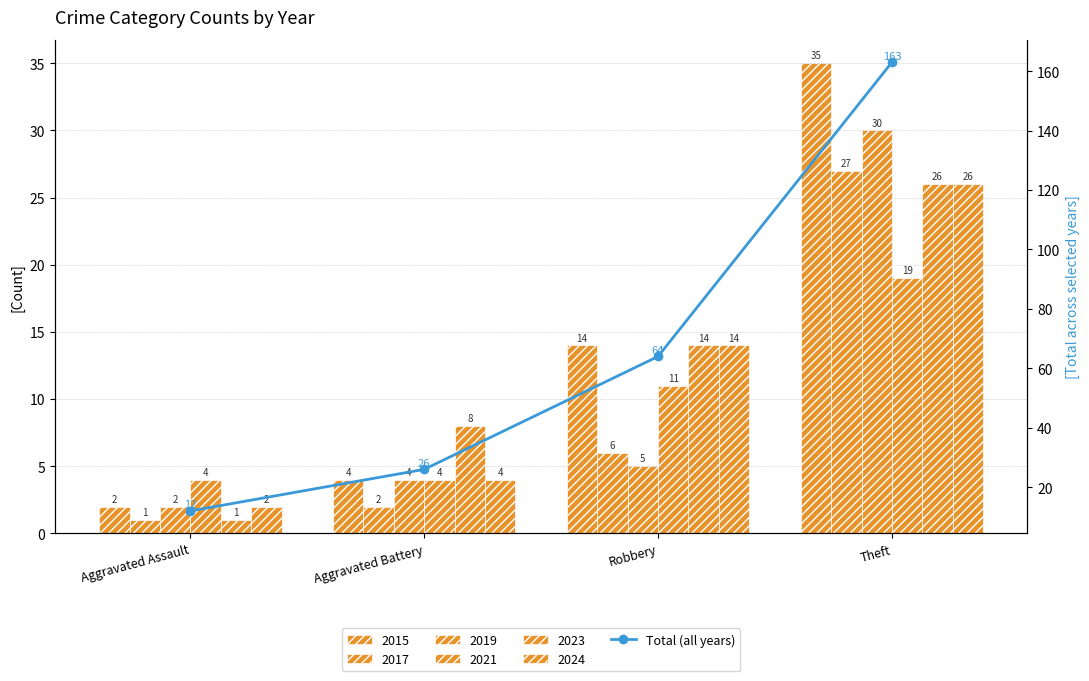

What is the difference between the maximum and minimum values?

151